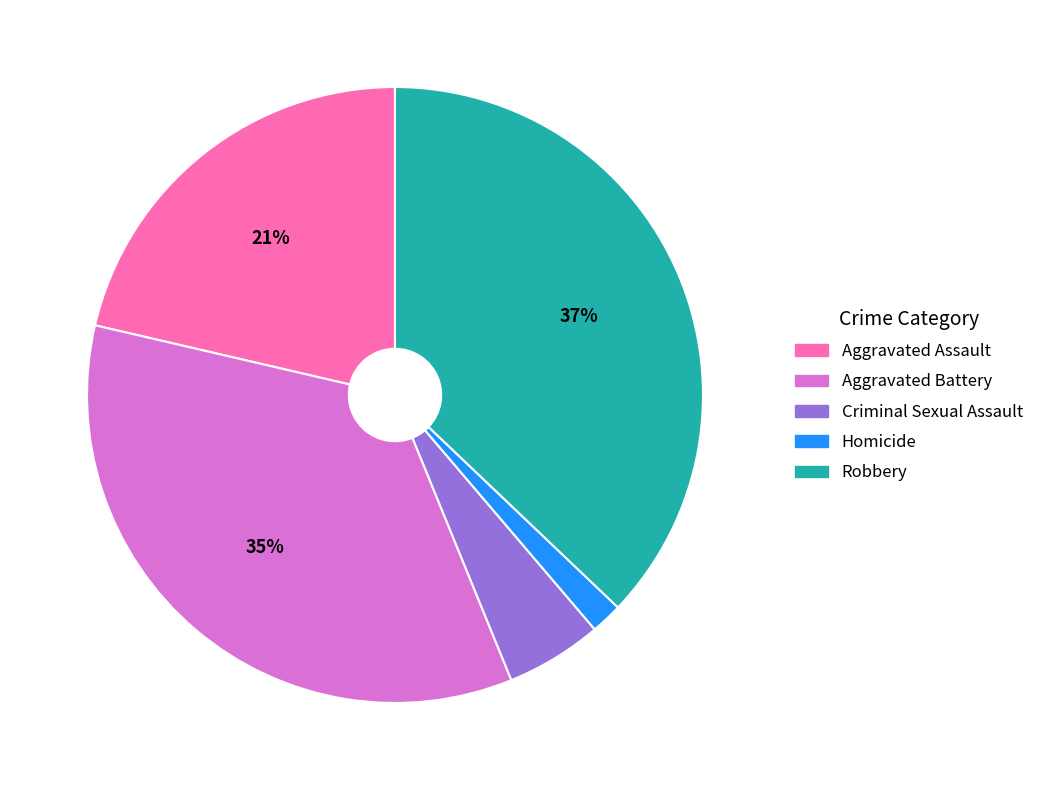

Is it true that Aggravated Assault is 21% of the pie?

True